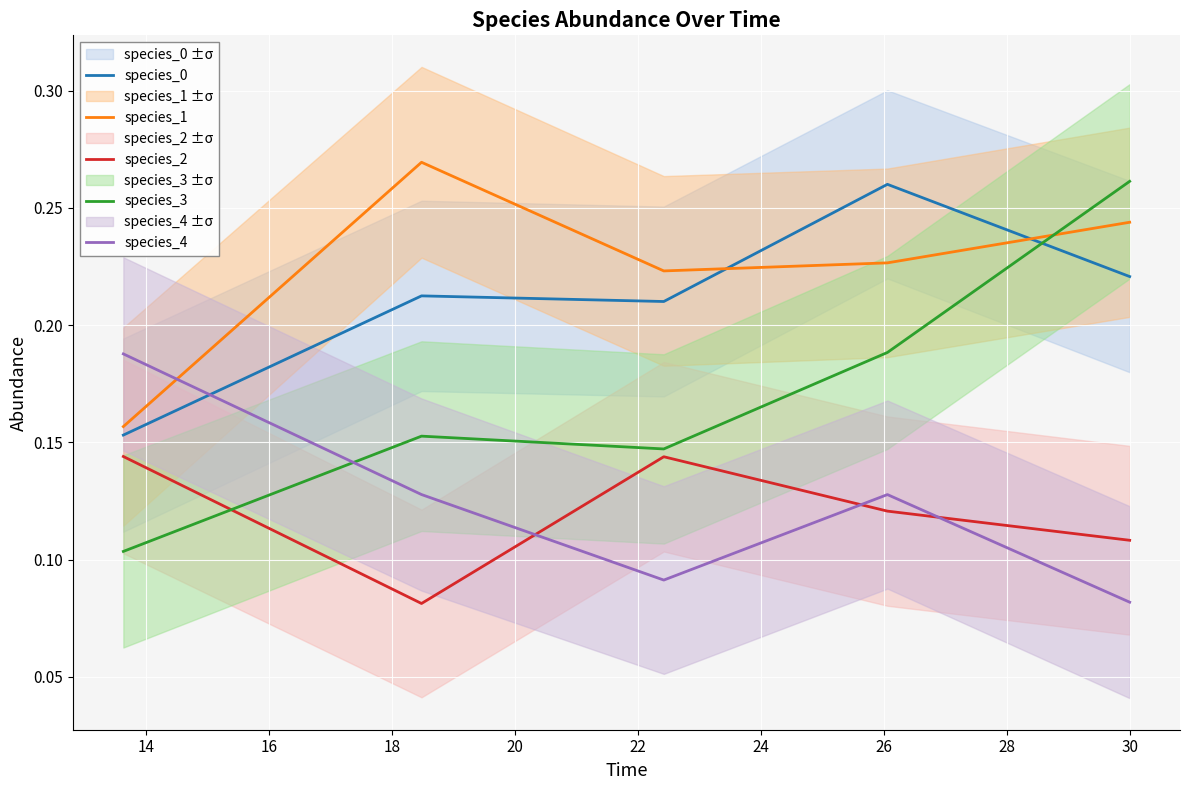

How many times do species_4 and species_1 cross each other?

1